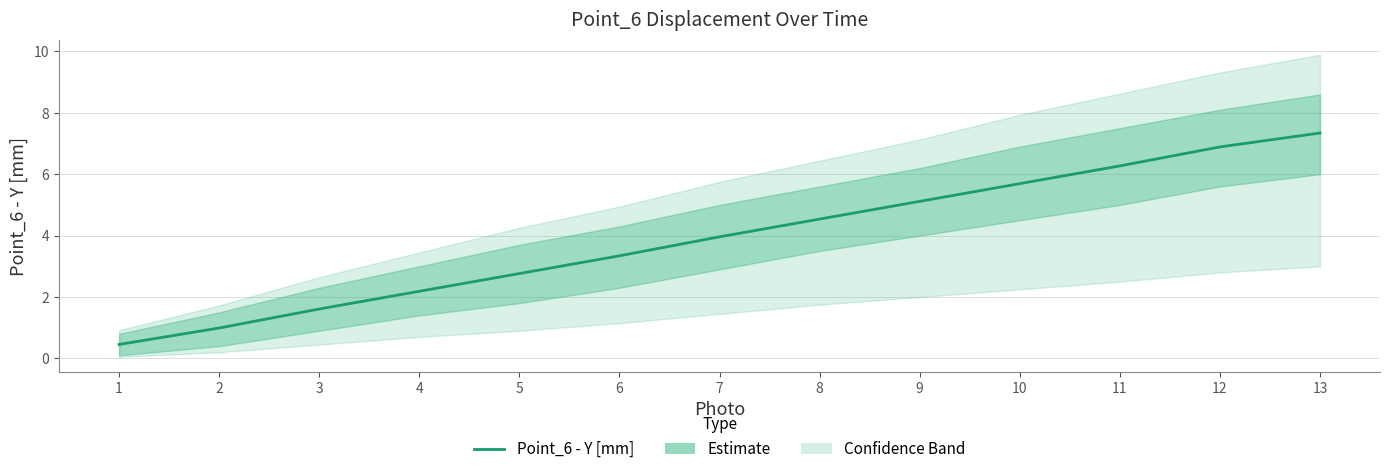

What is the maximum value shown in the chart?

7.3